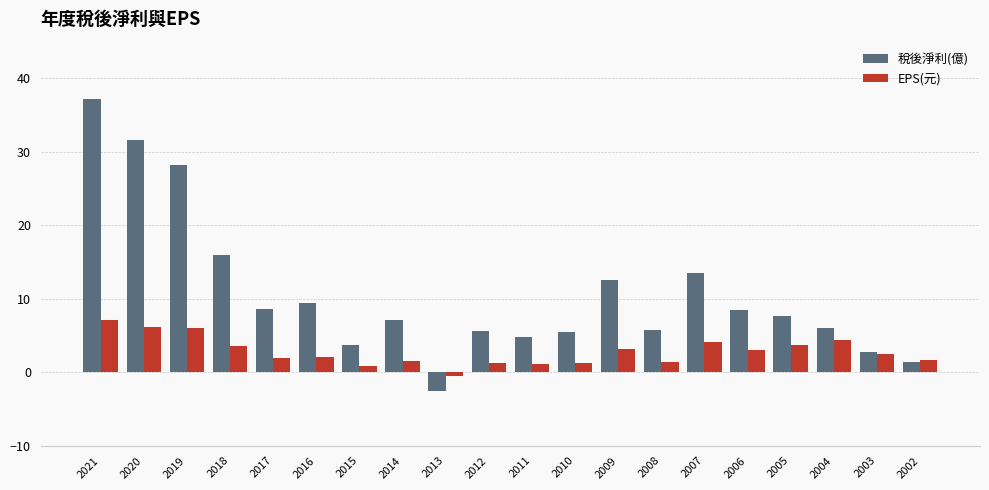

Which category has the highest value in the 稅後淨利(億) series?

2021